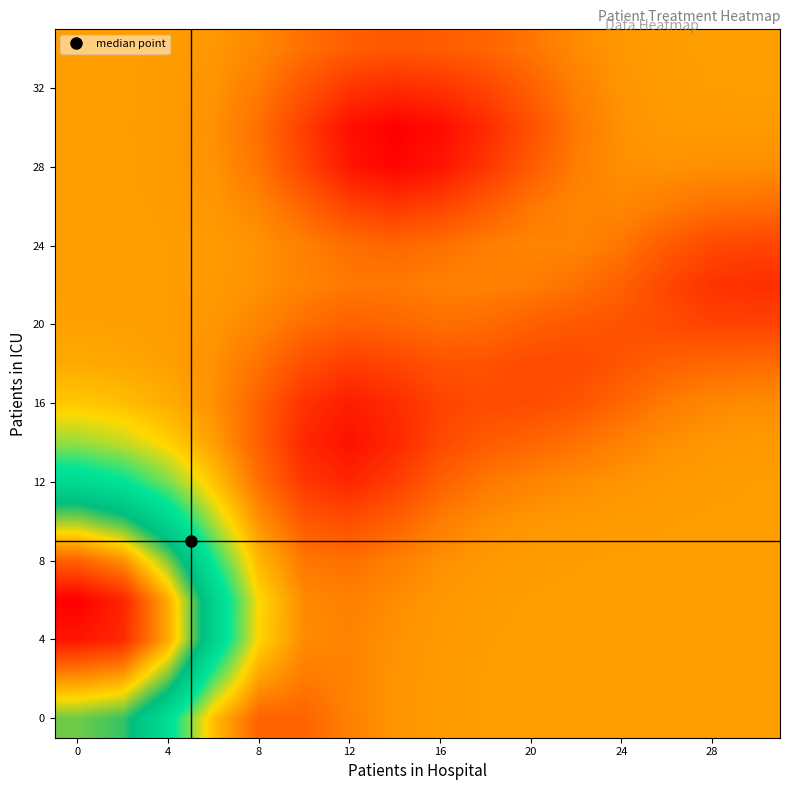

What is the minimum value shown in the chart?

16.0